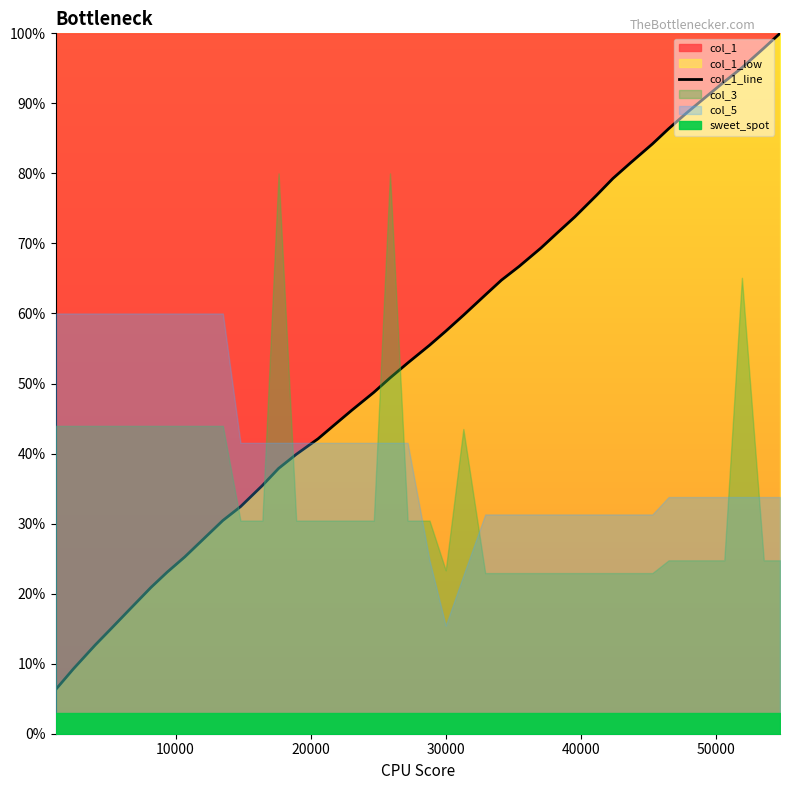

How many values exceed 55?

20